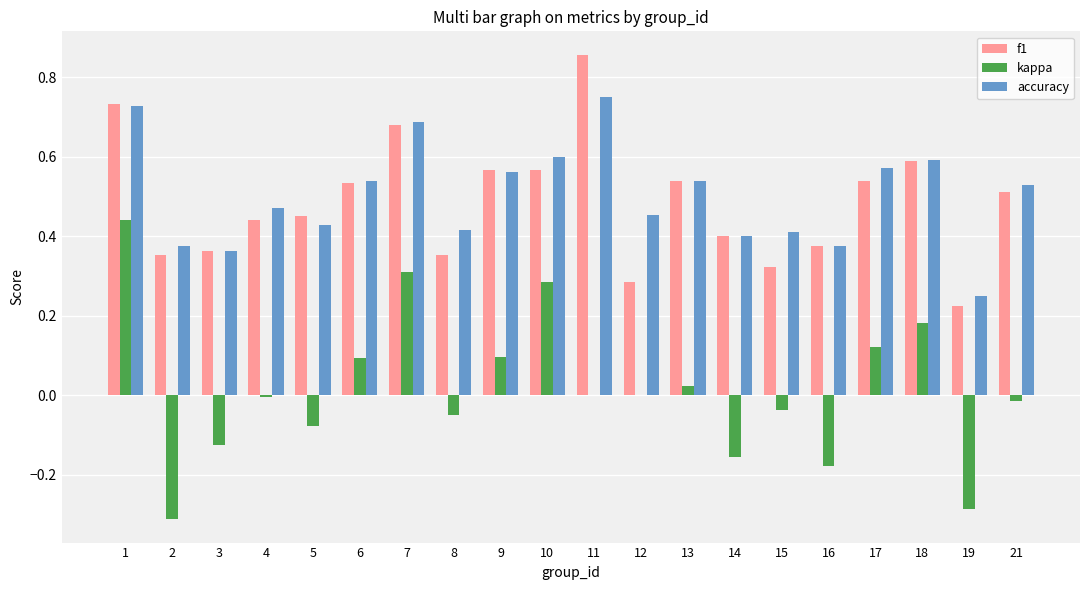

The accuracy series shows 0.3 at 4. True or false?

False